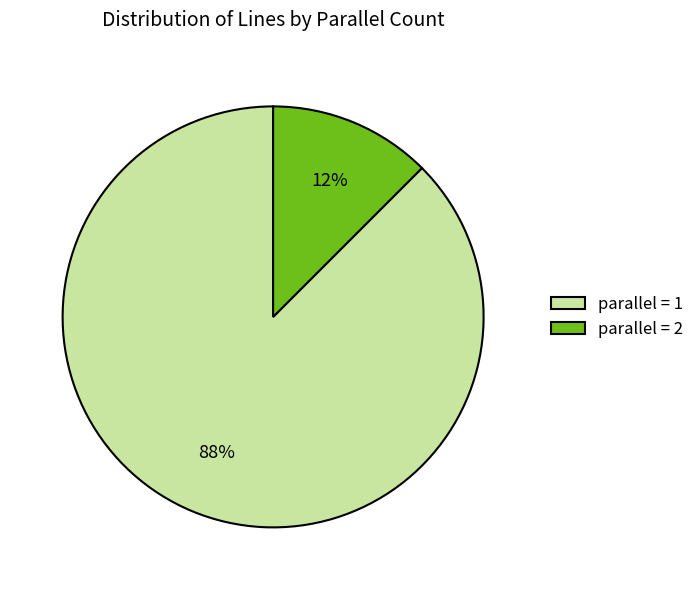

Which slice is the smallest?

parallel = 2